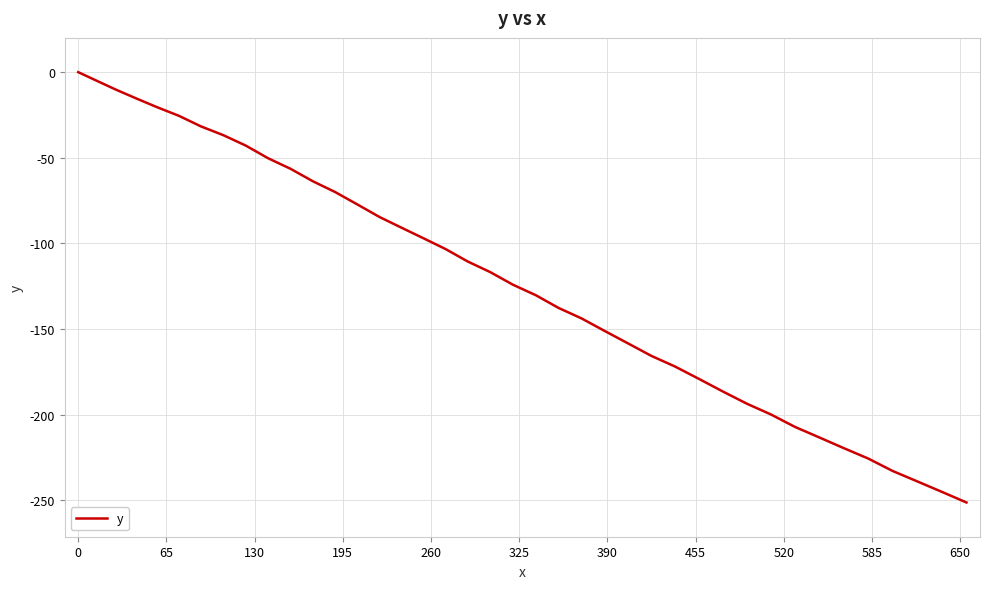

What is the average value?

-122.1